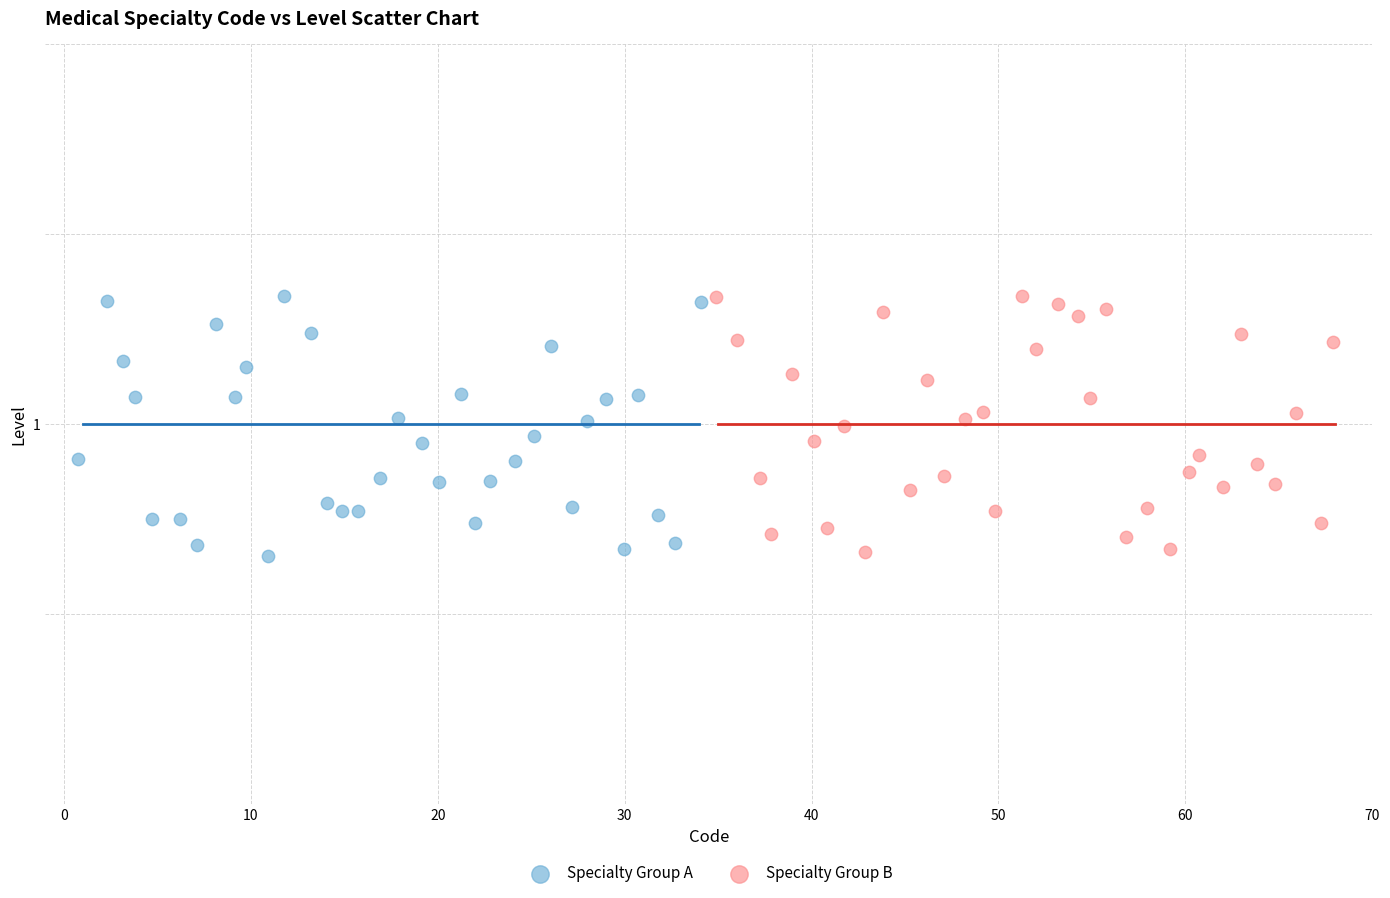

What are all the series names shown in the legend?

Specialty Group A, Specialty Group B